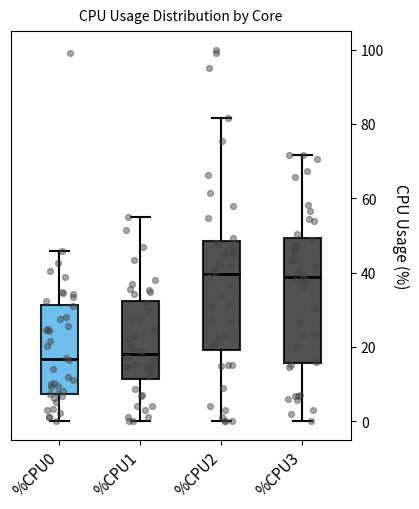

Reading left to right, read every box against the y-axis: the position of its median line, the range the box covers, and the ends of its whiskers. The values are not printed on the chart, so give them approximately, as read against the axis.

%CPU0: median 16, box 8 to 32, whiskers 0 to 46
%CPU1: median 18, box 12 to 32, whiskers 0 to 56
%CPU2: median 40, box 20 to 48, whiskers 0 to 82
%CPU3: median 38, box 16 to 50, whiskers 0 to 72